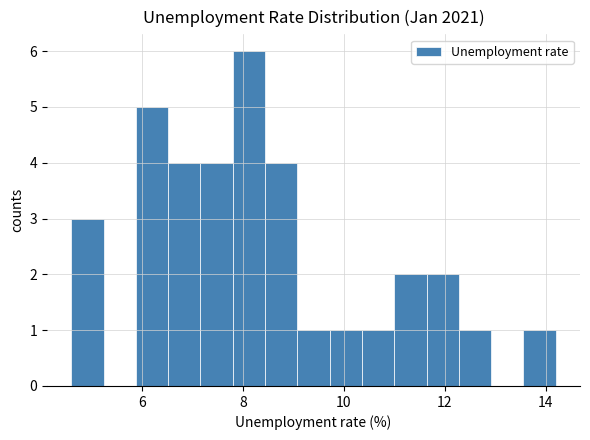

Around what value on the x-axis is the tallest bar? Give the approximate position of its centre, as read against the axis.

8.2